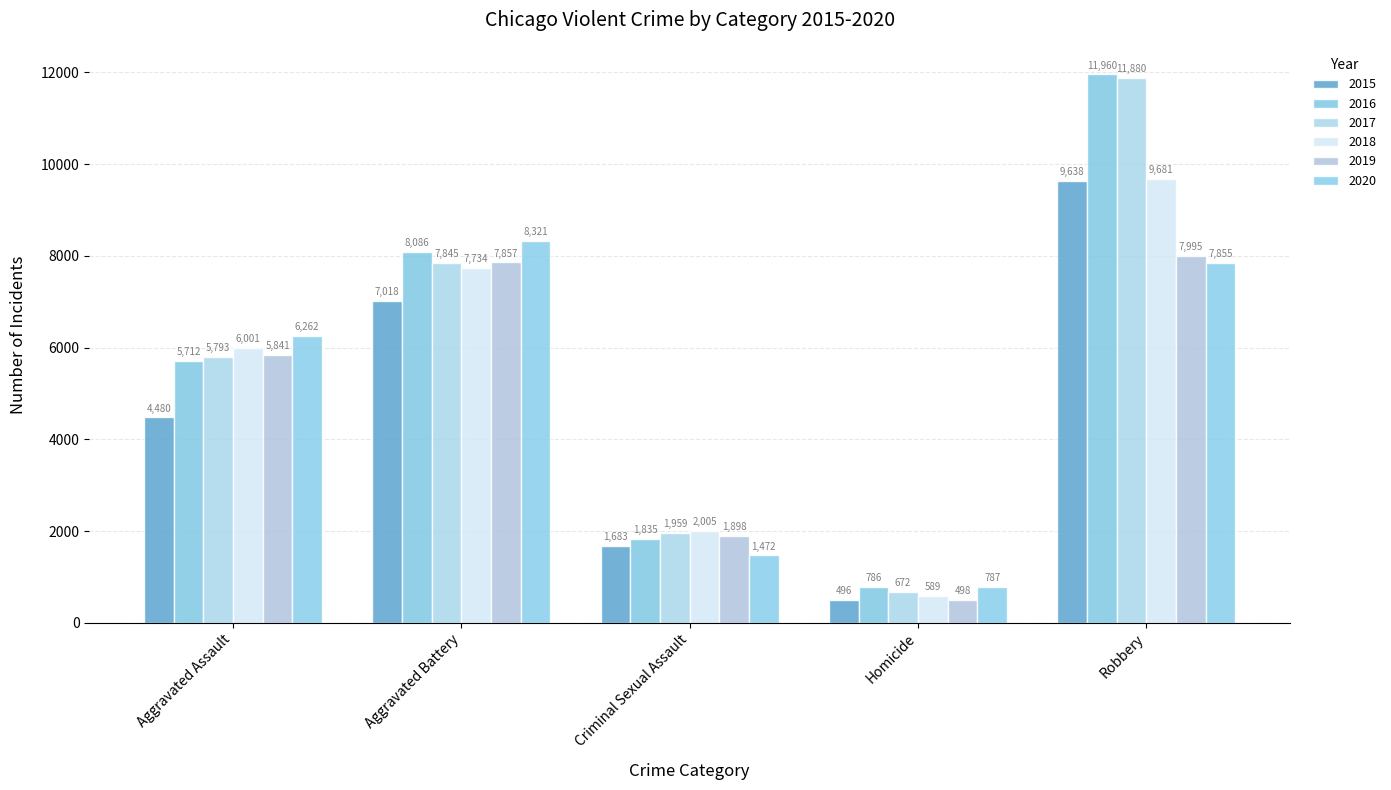

Are the bars grouped side by side (vs. stacked)?

Yes